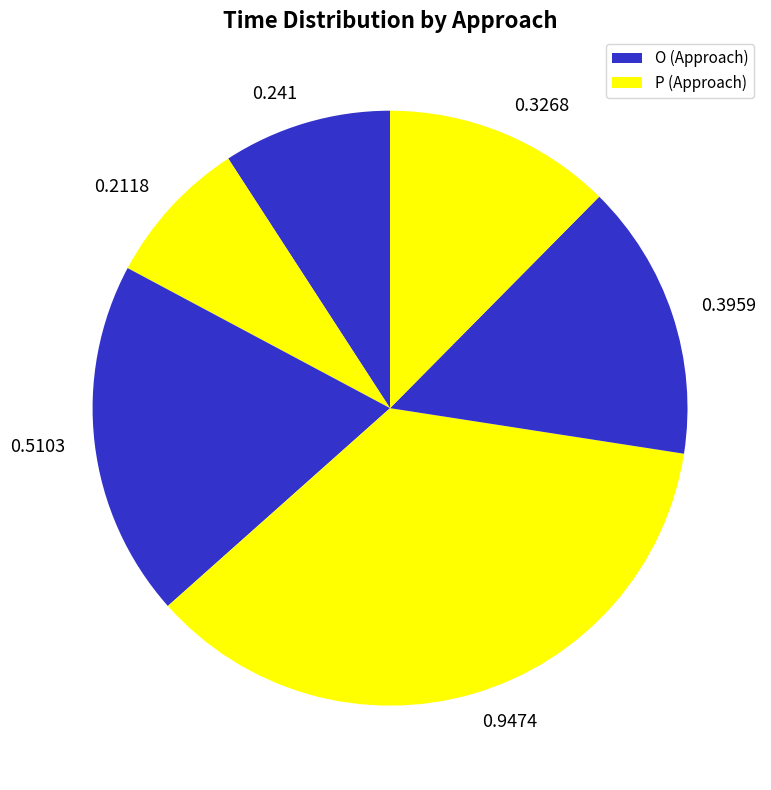

Does 0.5103 represent more than half of the total?

No